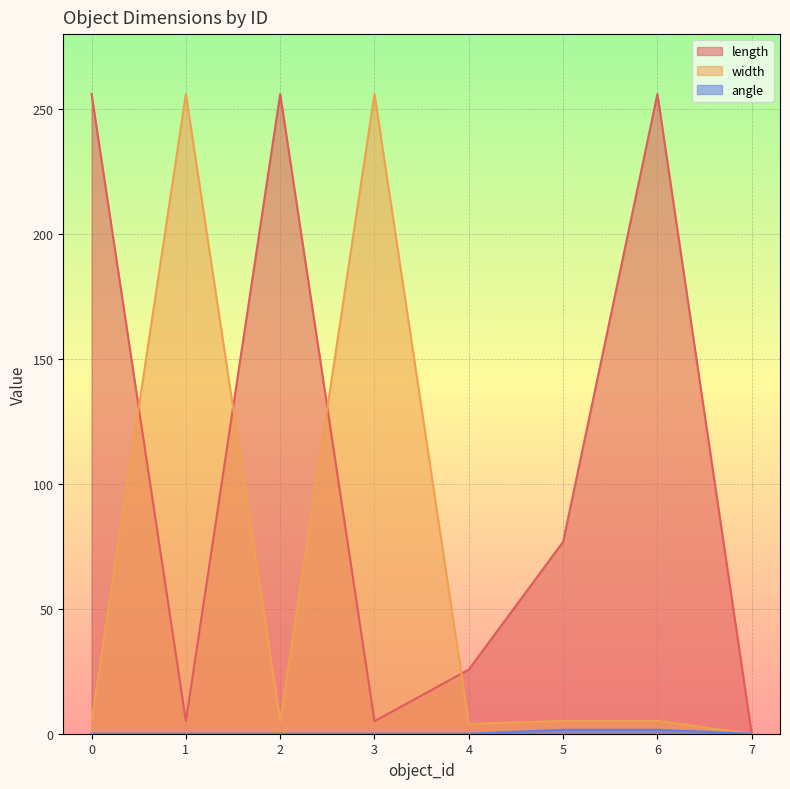

Between 7 and 3, which is larger?

3